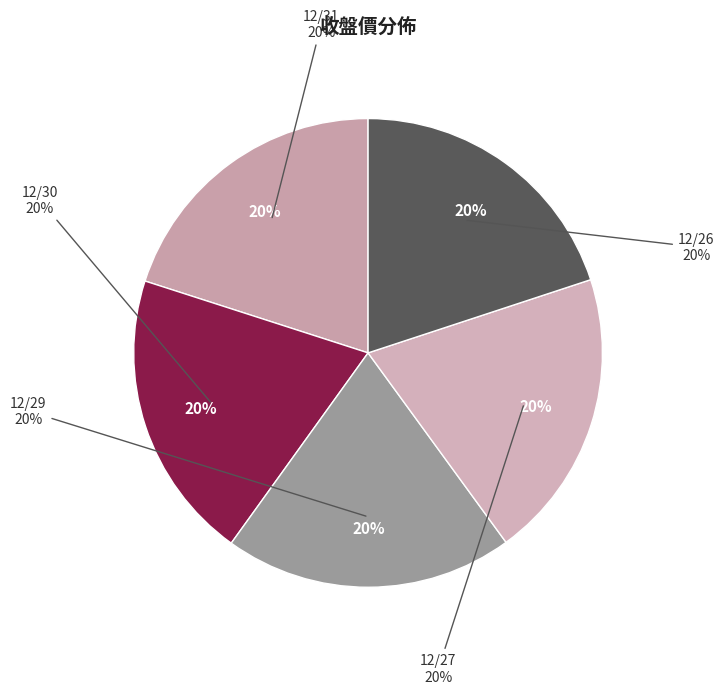

What is the smallest slice in the pie chart?

12/29